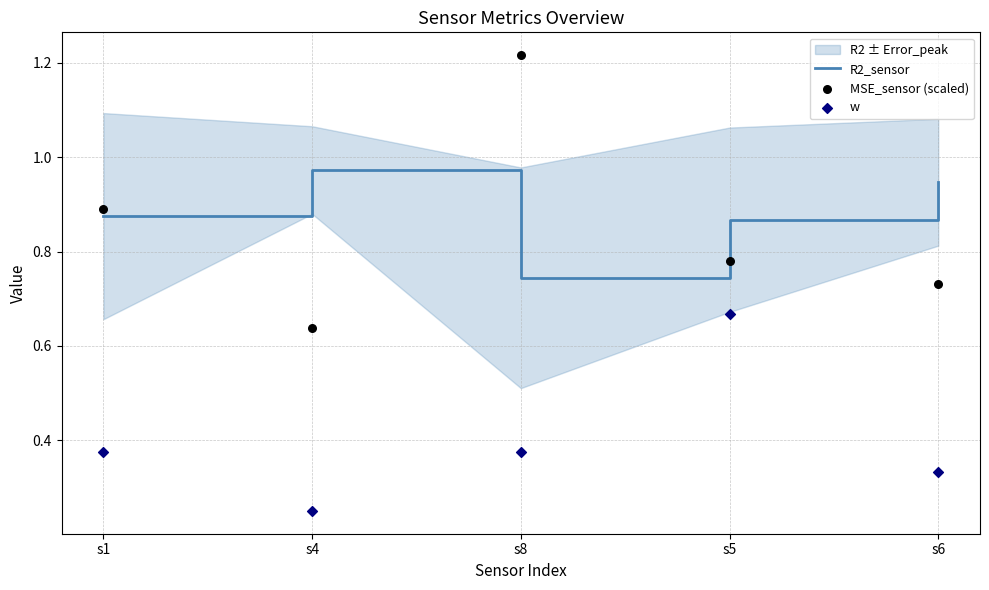

Which series has the largest total across all categories?

R2_sensor